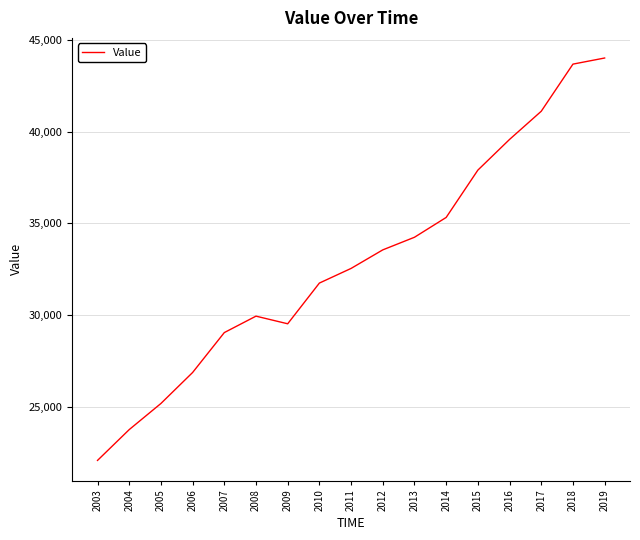

What is the change in value from 2017 to 2018?

+2567.6